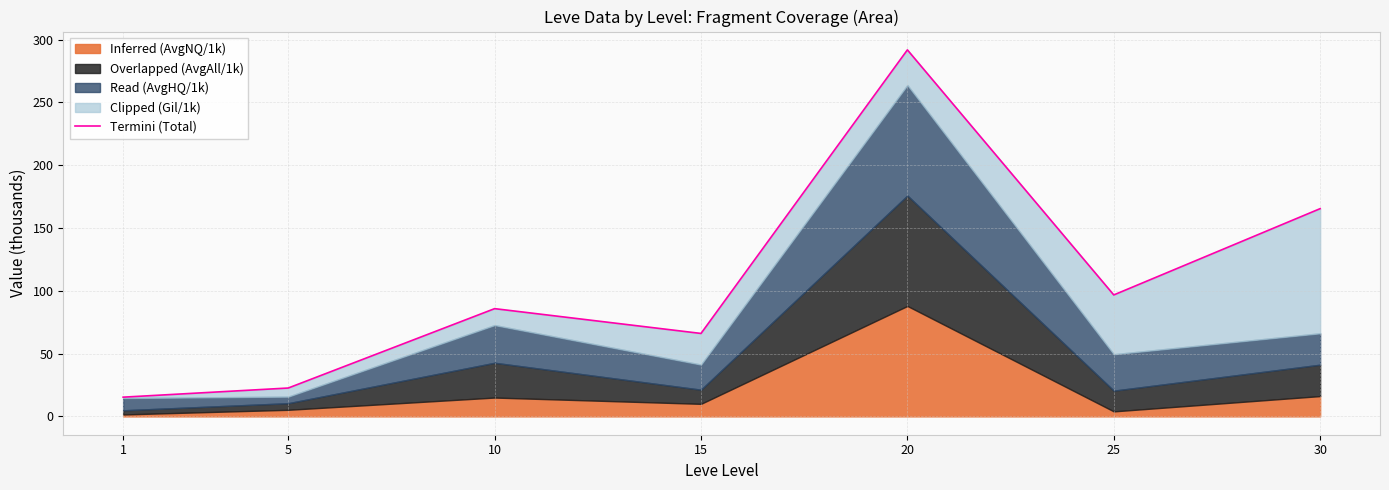

Approximately how many times larger is the value at 15 compared to 5?

2.9